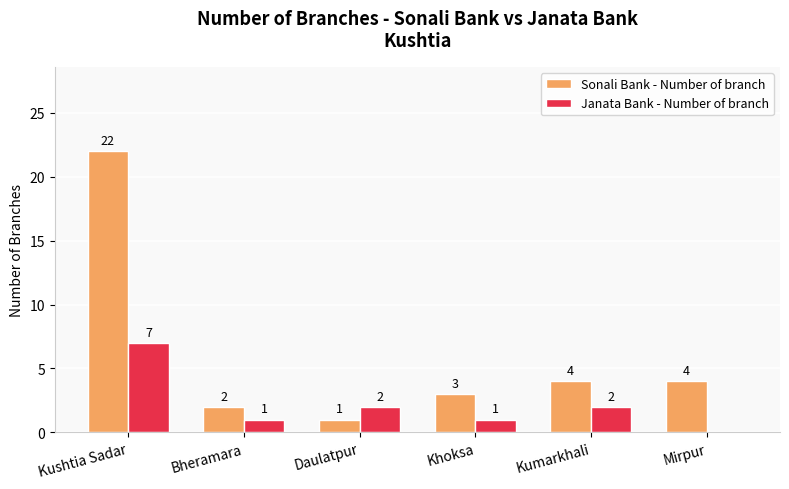

The Janata Bank - Number of branch series shows 0 at Khoksa. True or false?

False